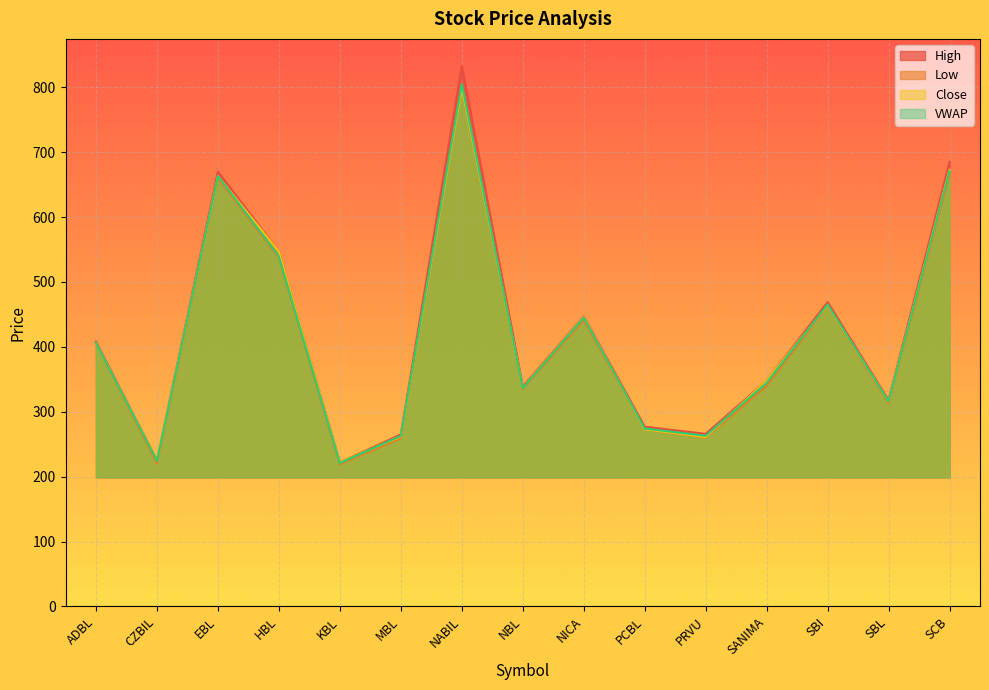

At how many categories does at least one series exceed 551?

3